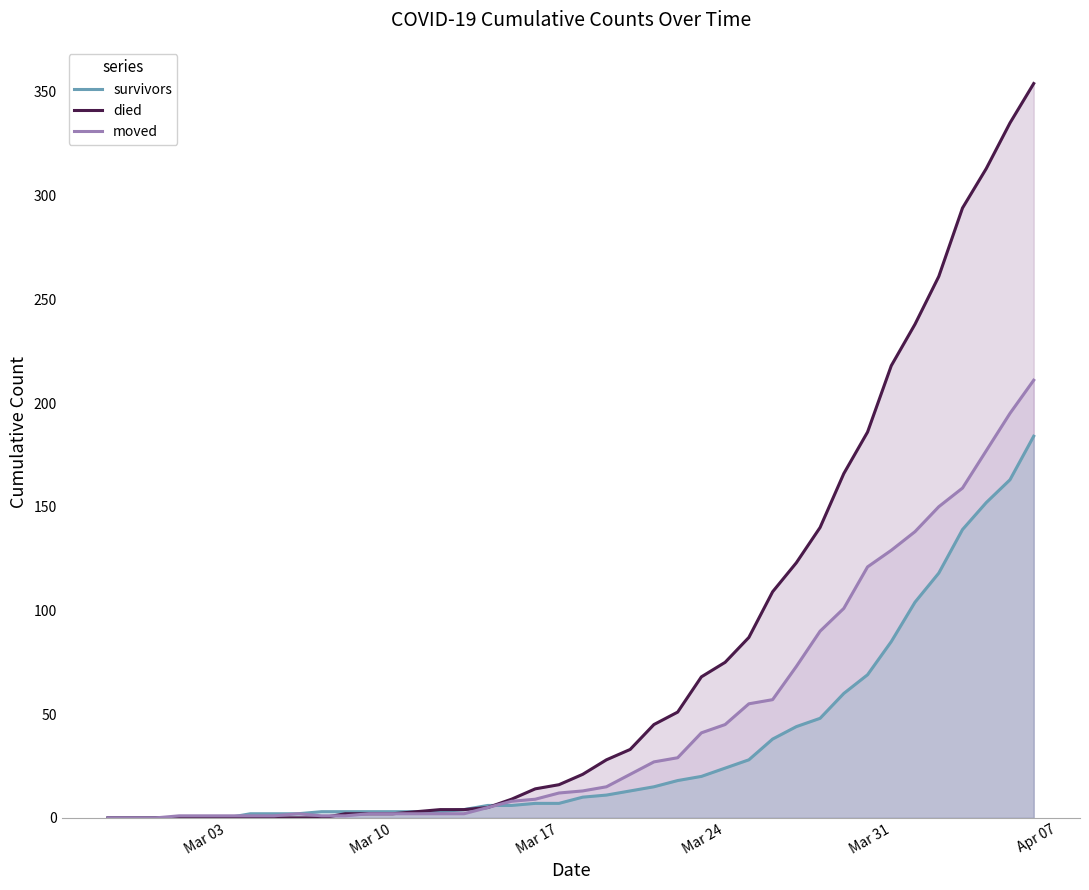

What is the value of the died point at the 27th from the left?

75